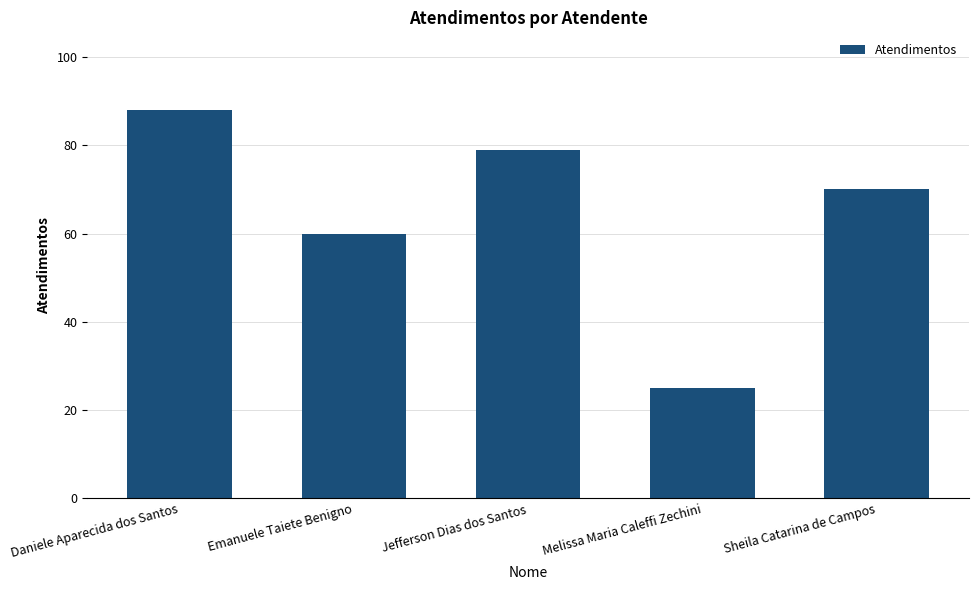

True or false: the data shows 25 at Melissa Maria Caleffi Zechini.

True